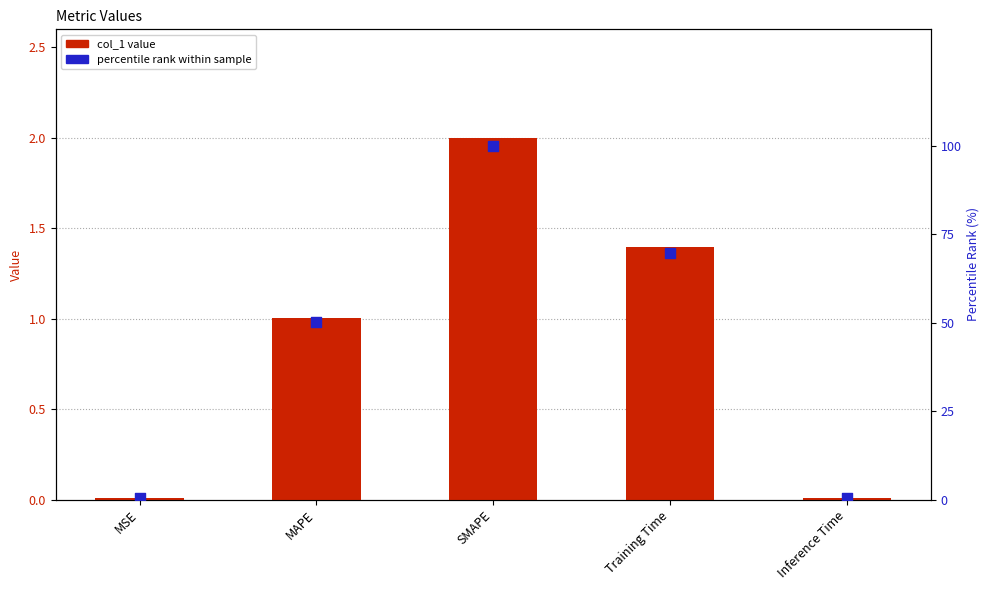

At which category is the sum across all series the highest?

SMAPE